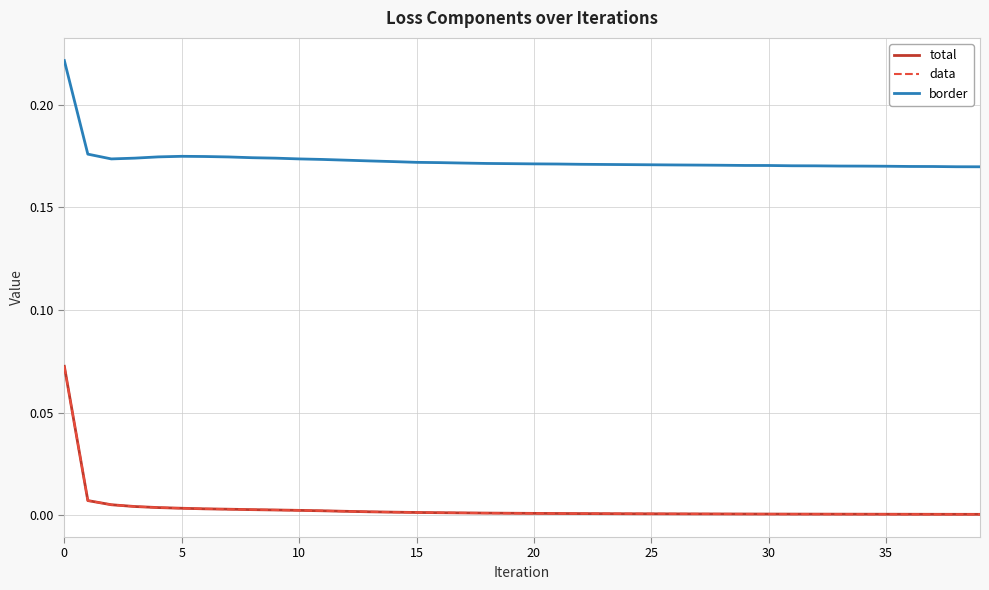

True or false: border and total intersect in this chart.

False